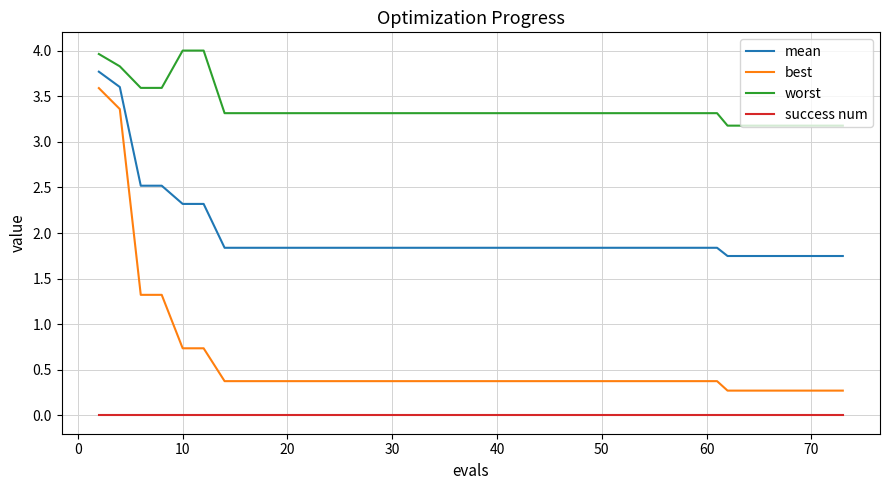

True or false: success num and mean cross at least once.

False